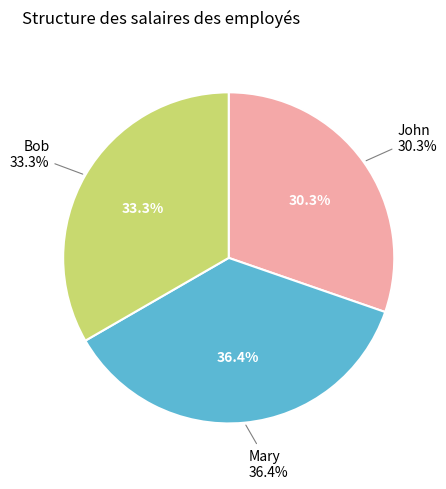

Rank the categories by value from lowest to highest.

John, Bob, Mary